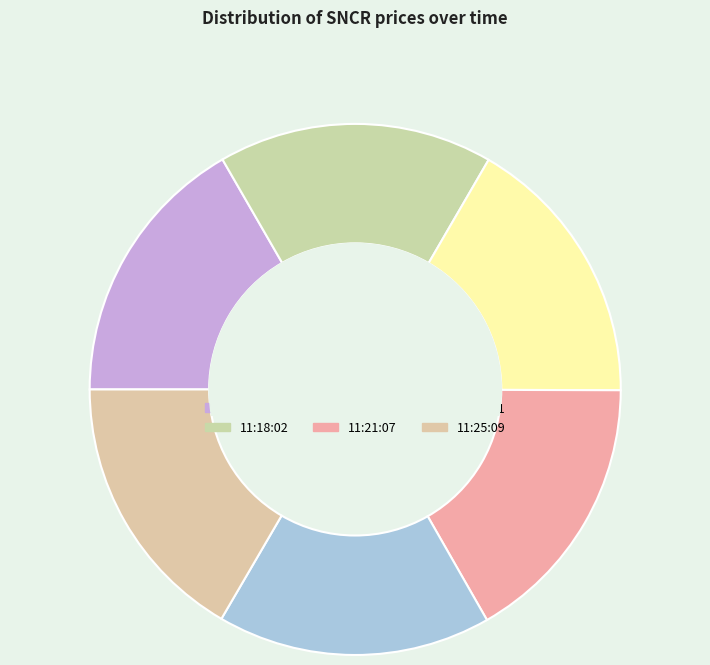

How many slices are in this pie chart?

6